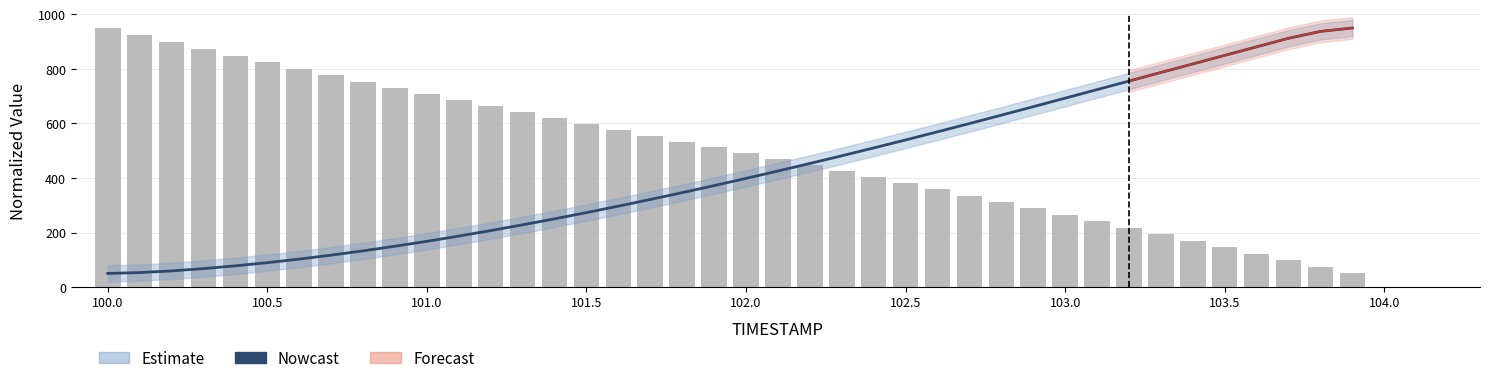

What position from the right is 100.0?

39